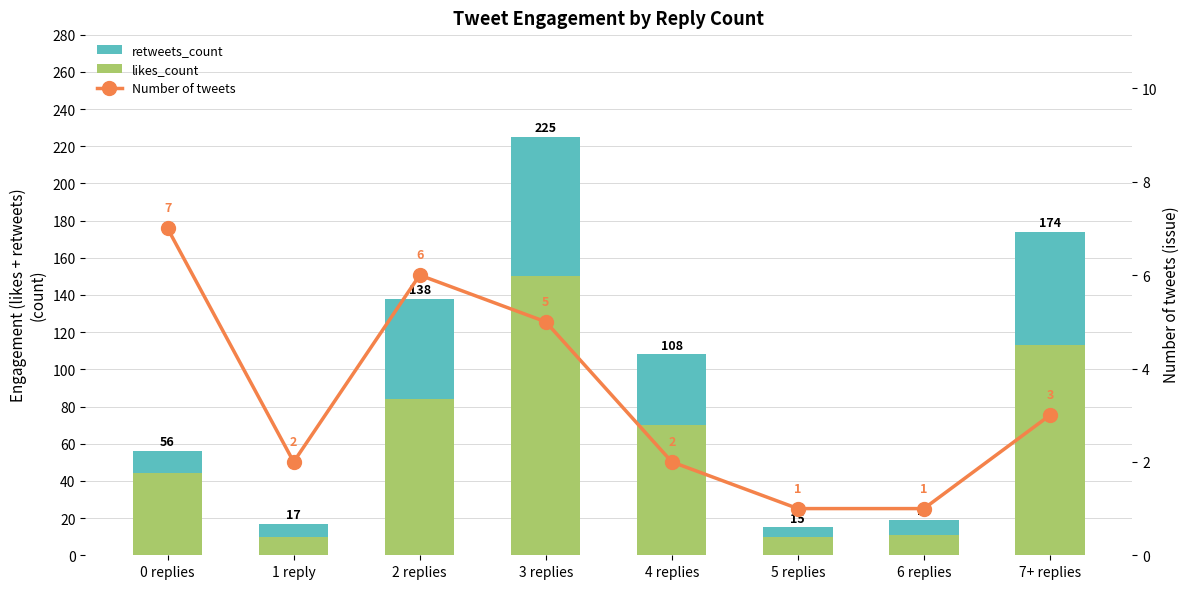

Reading left to right, transcribe all the data shown in this chart.

likes_count: 0 replies=44	1 reply=10	2 replies=84	3 replies=150	4 replies=70	5 replies=10	6 replies=11	7+ replies=113
retweets_count: 0 replies=12	1 reply=7	2 replies=54	3 replies=75	4 replies=38	5 replies=5	6 replies=8	7+ replies=61
Number of tweets: 0 replies=7	1 reply=2	2 replies=6	3 replies=5	4 replies=2	5 replies=1	6 replies=1	7+ replies=3